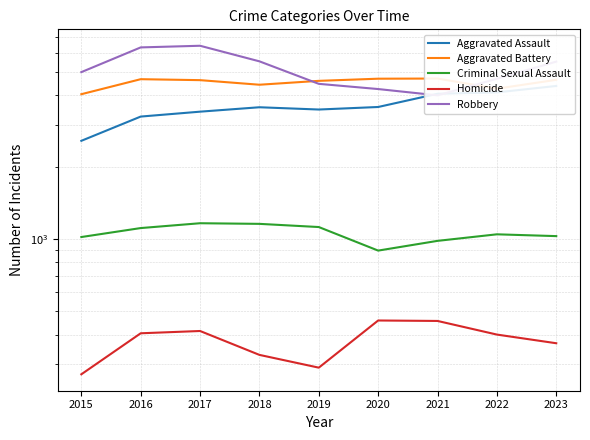

What is the lowest value of the Aggravated Assault series?

2578